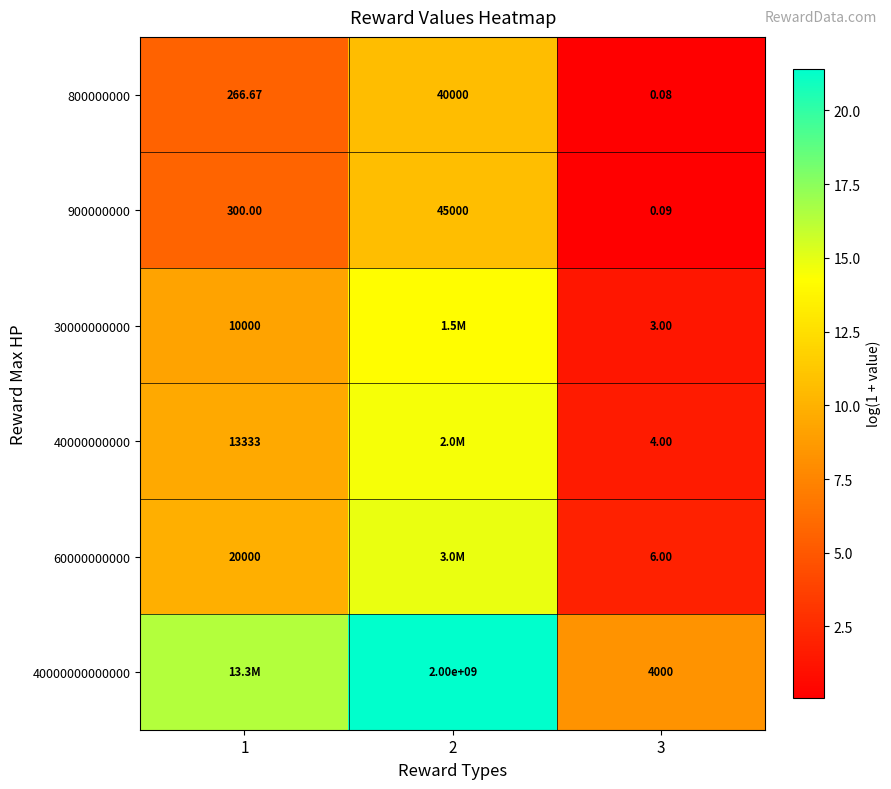

What is the total value across all series at 3?

4013.2